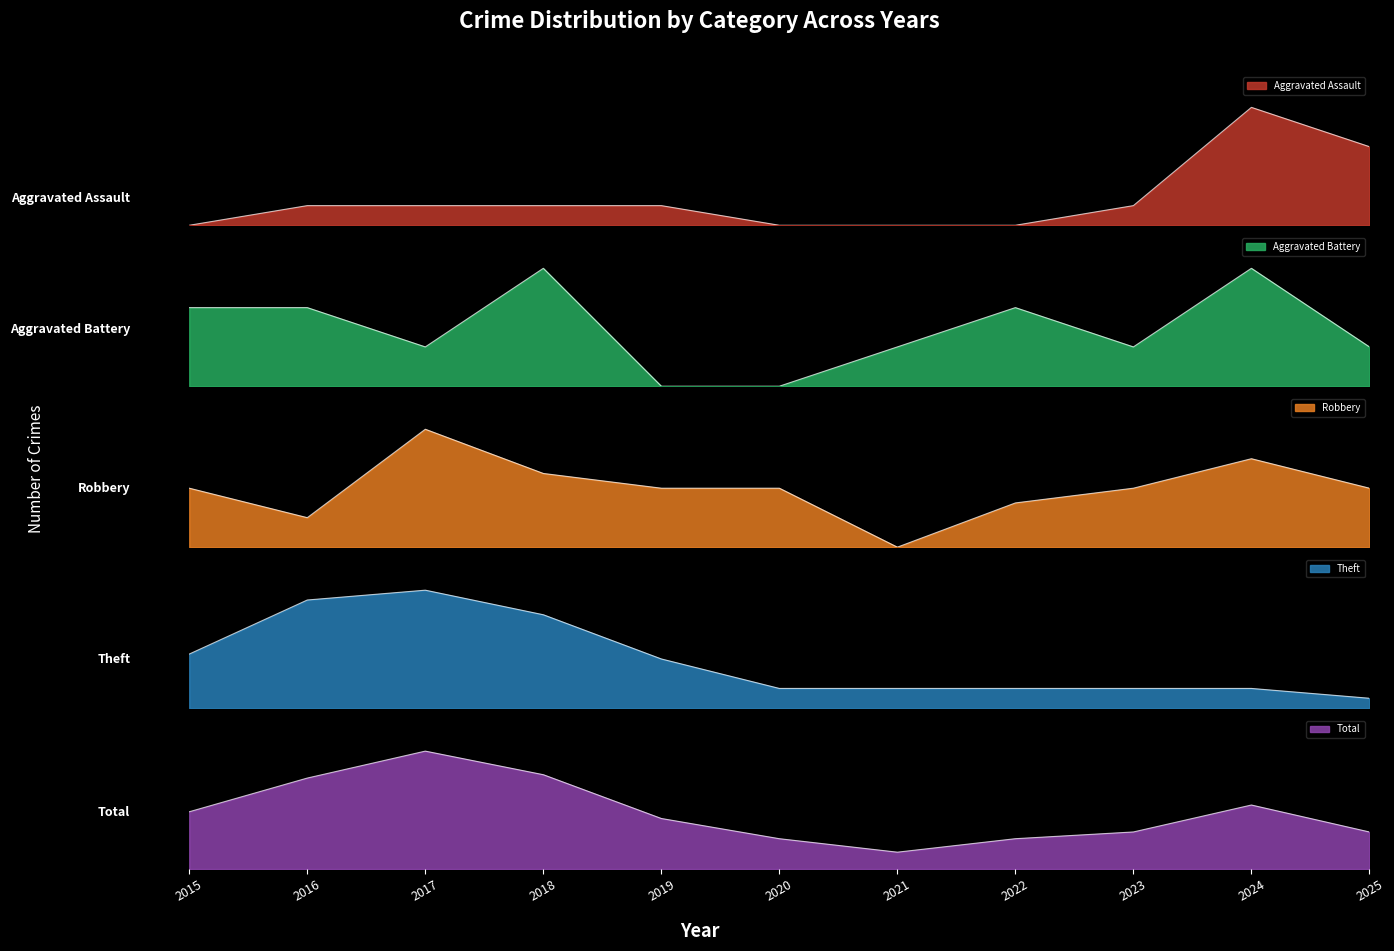

True or false: Robbery and Theft intersect in this chart.

False